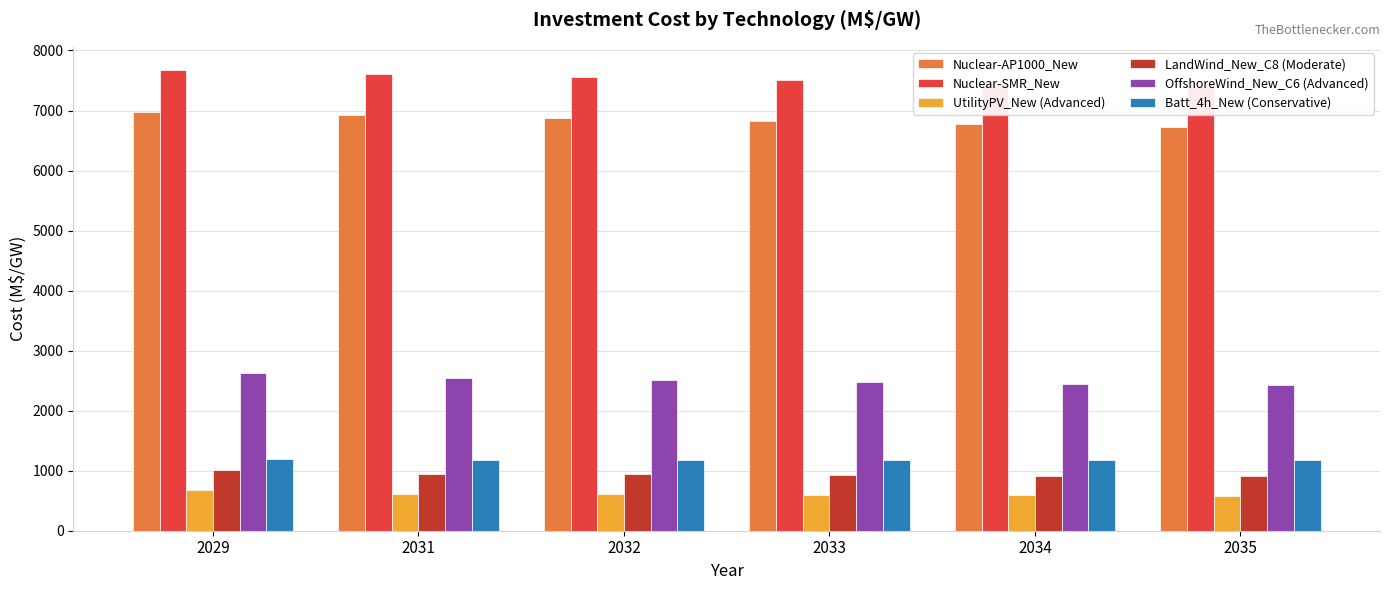

At which label is OffshoreWind_New_C6 (Advanced) closest to 2523?

2032